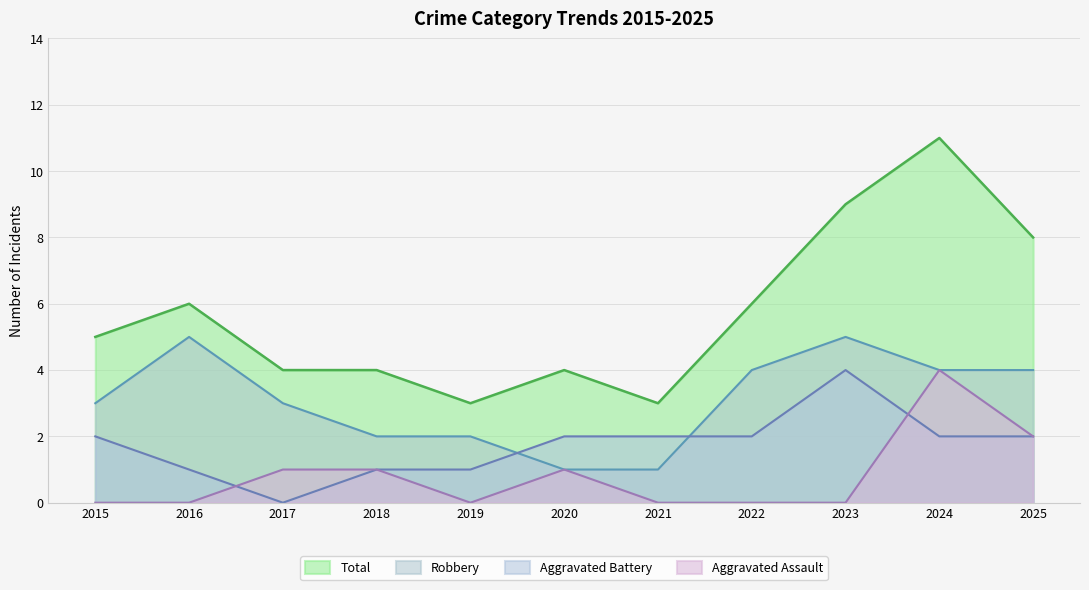

True or false: Aggravated Assault and Total intersect in this chart.

False